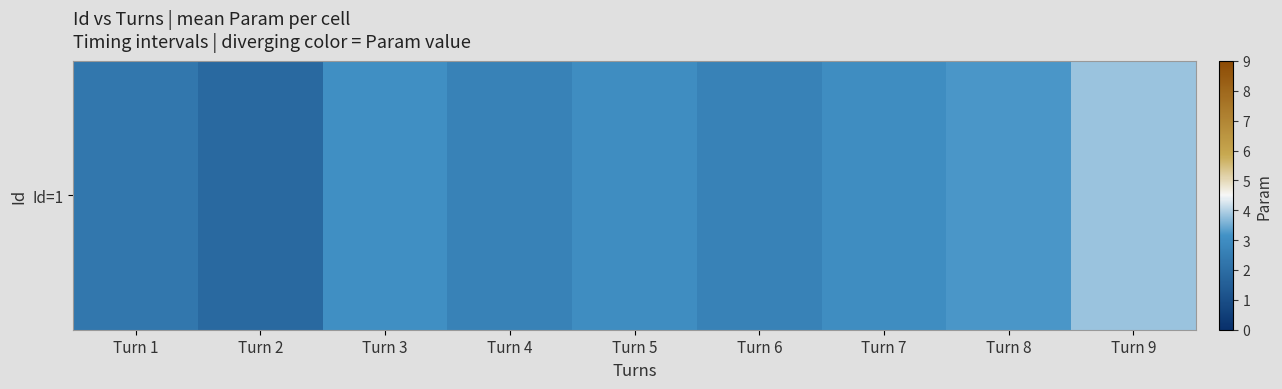

What is the minimum value shown in the chart?

1.9